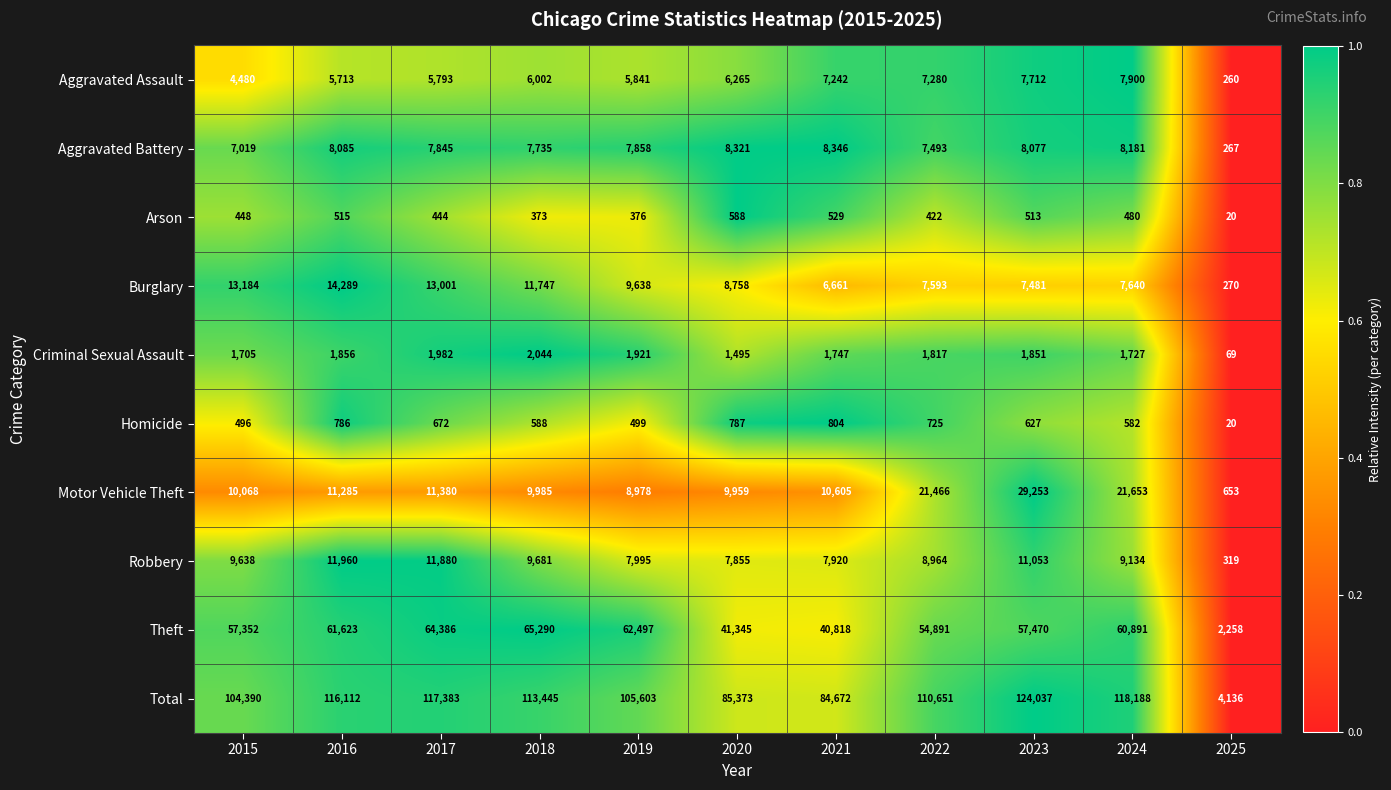

List the series in order of their peak value, highest first.

Total, Theft, Motor Vehicle Theft, Burglary, Robbery, Aggravated Battery, Aggravated Assault, Criminal Sexual Assault, Homicide, Arson